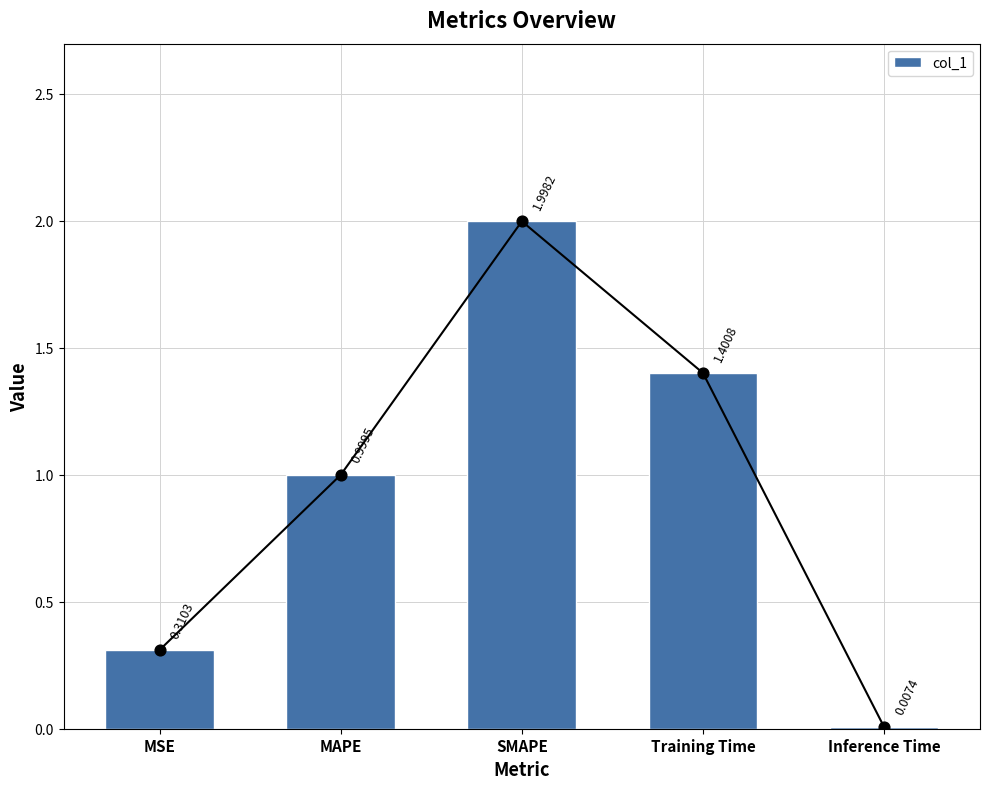

Which has a higher value, Inference Time or MSE?

MSE